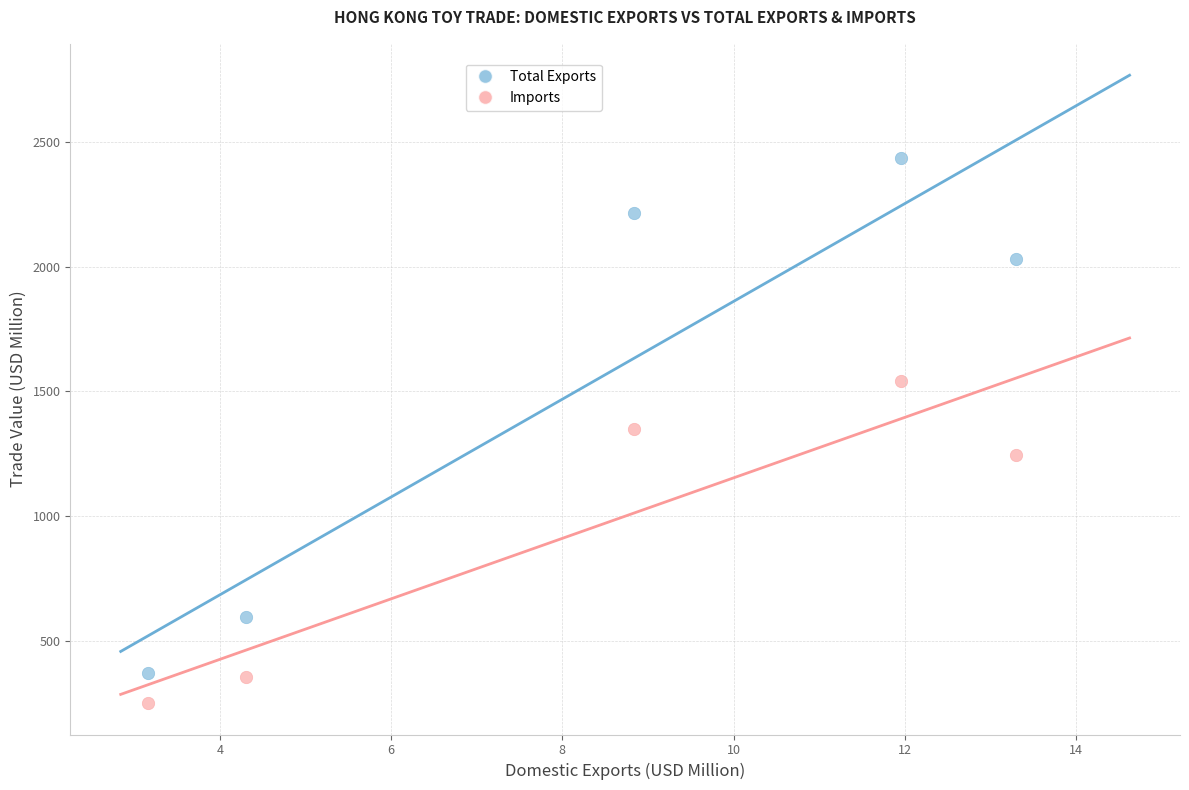

In the Total Exports series, what Y value is closest to 1404?

2031.4